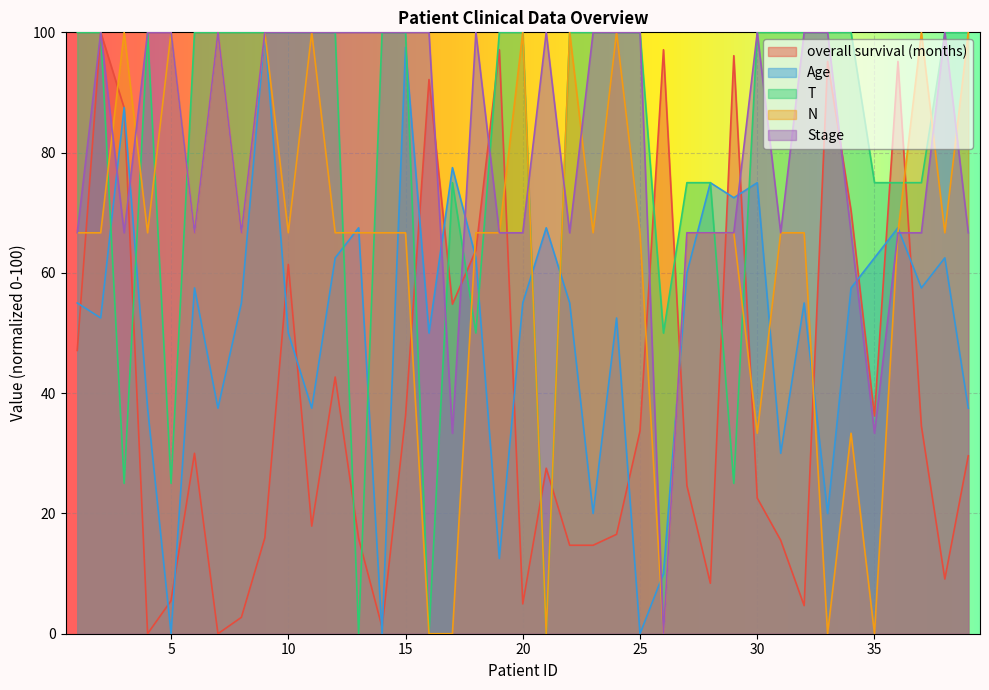

Which series changed the most between 3 and 31?

T